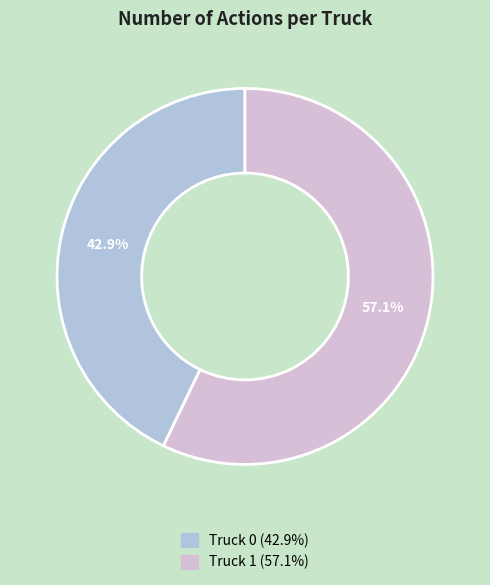

Count the number of slices in the pie.

2